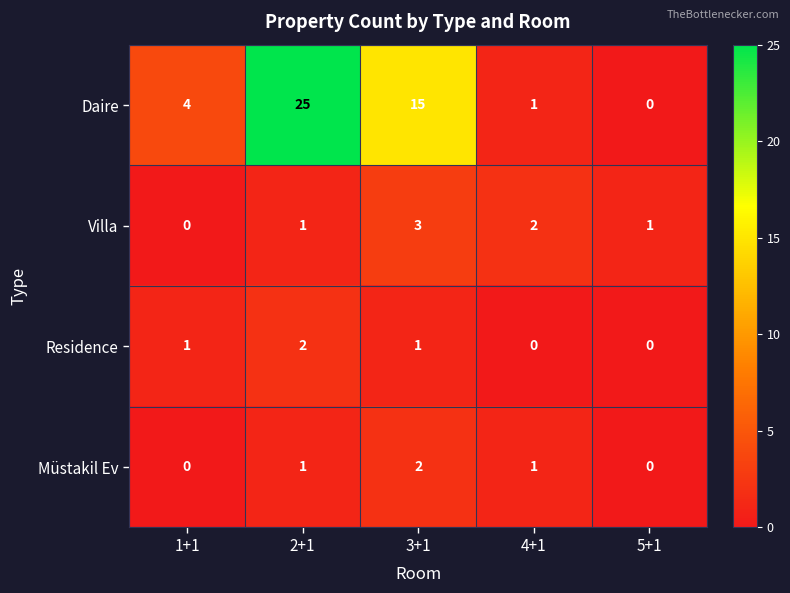

At which label is Daire closest to 12?

3+1